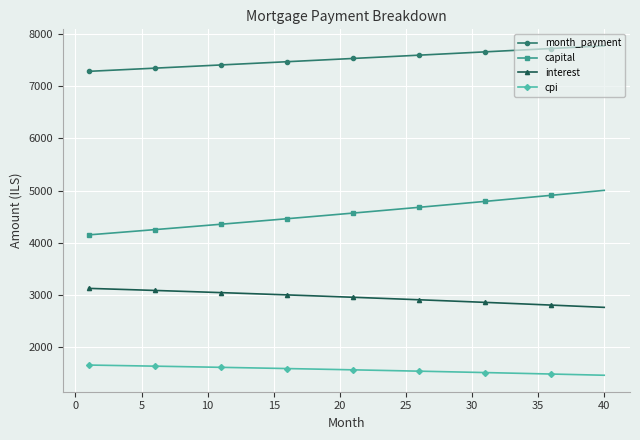

Rank the series by their maximum value, from highest to lowest.

month_payment, capital, interest, cpi